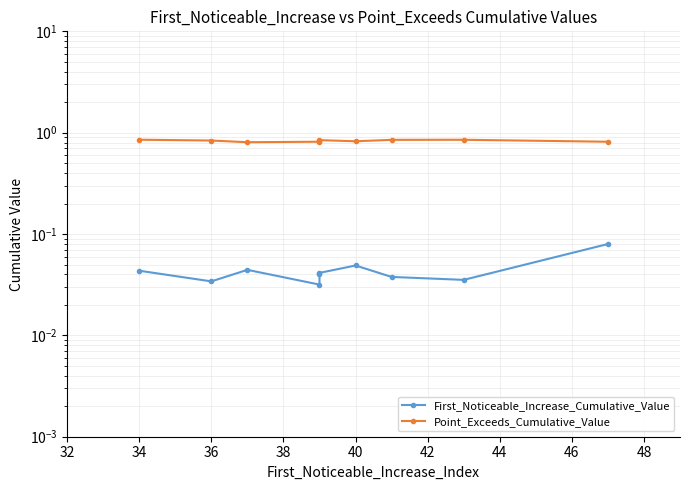

True or false: Point_Exceeds_Cumulative_Value and First_Noticeable_Increase_Cumulative_Value cross at least once.

False